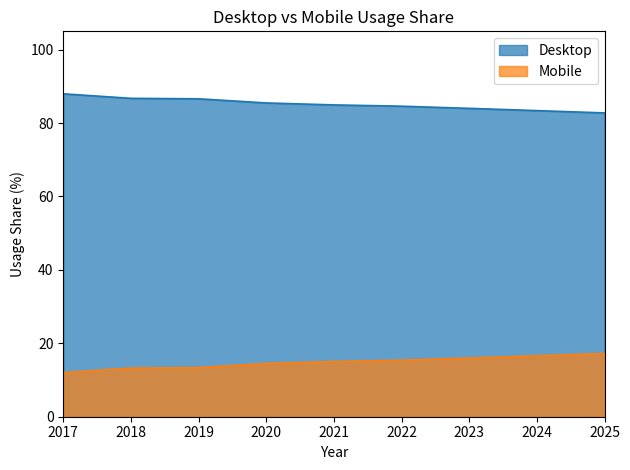

At which label does Desktop reach its minimum?

2025